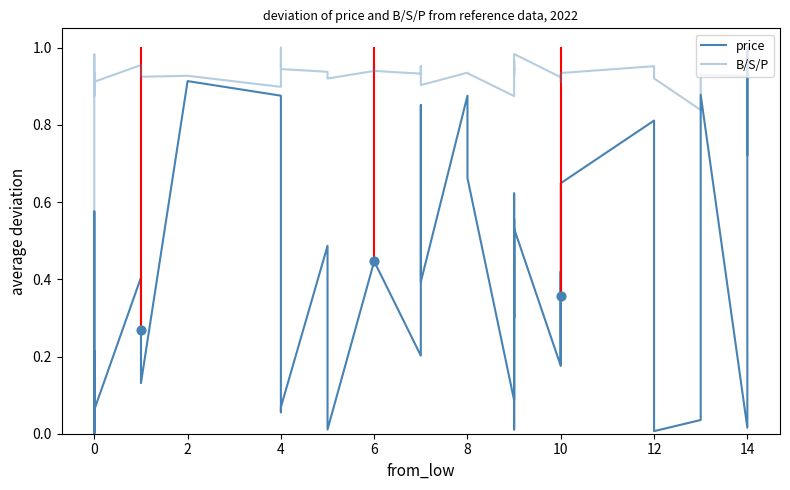

Which series reaches the minimum Y coordinate?

price